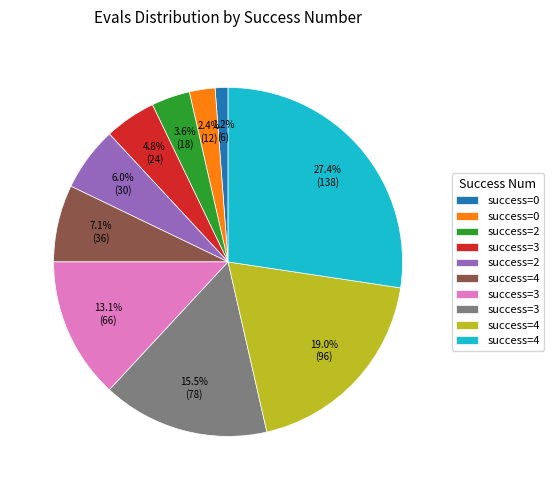

How many segments does this pie chart have?

10